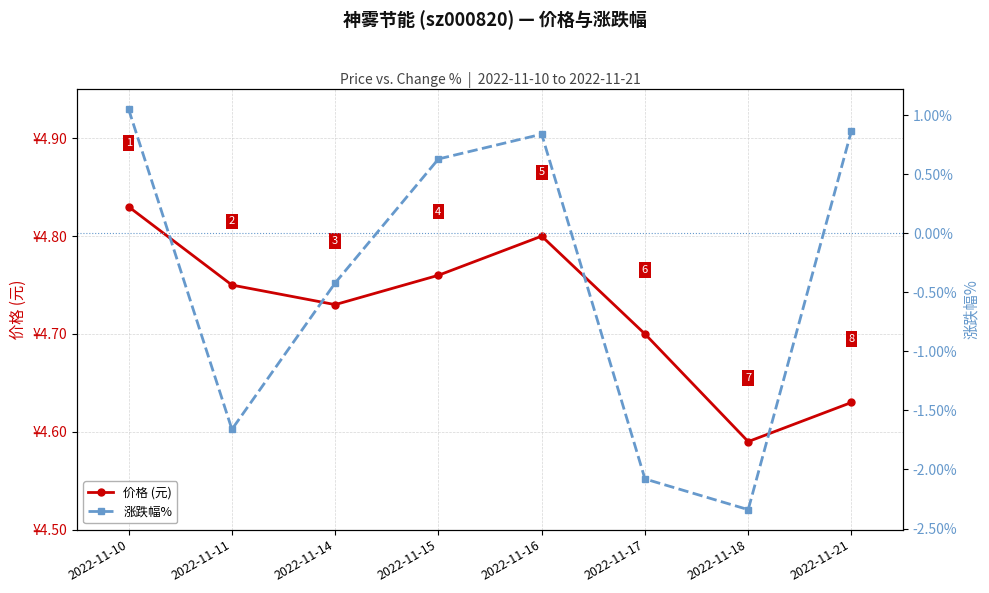

True or false: 涨跌幅% and 价格 (元) cross at least once.

False